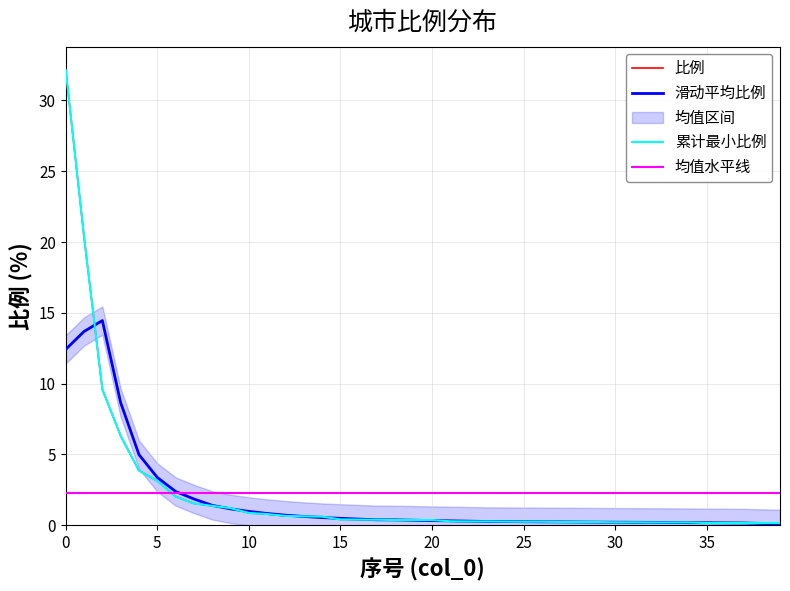

List the series in order of their peak value, highest first.

比例, 累计最小比例, 滑动平均比例, 均值水平线